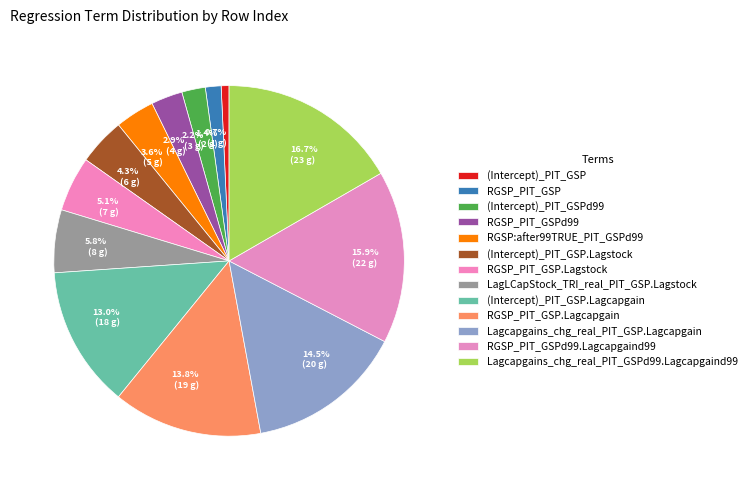

Which has a higher value, RGSP_PIT_GSP.Lagcapgain or RGSP_PIT_GSPd99?

RGSP_PIT_GSP.Lagcapgain